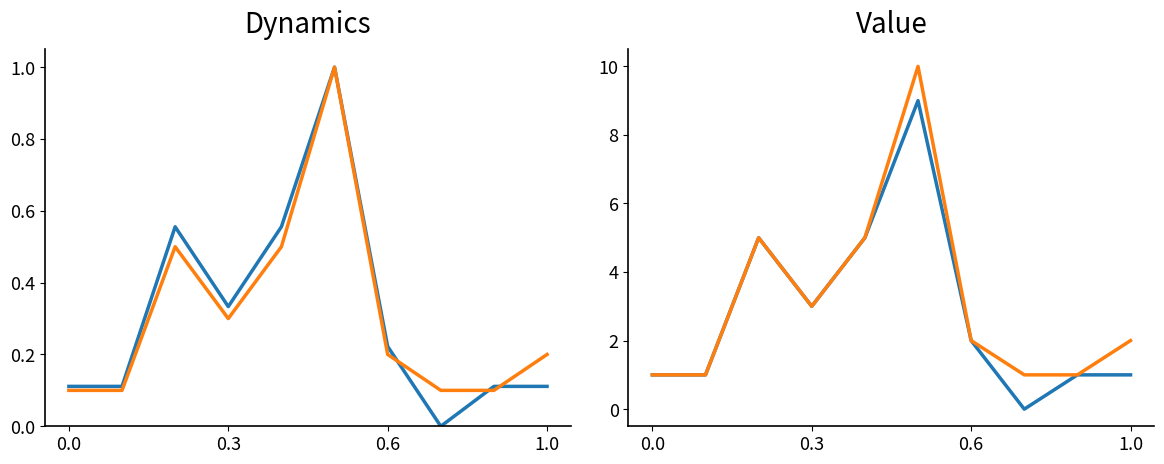

The SvyMod series shows 7 at 5. True or false?

False